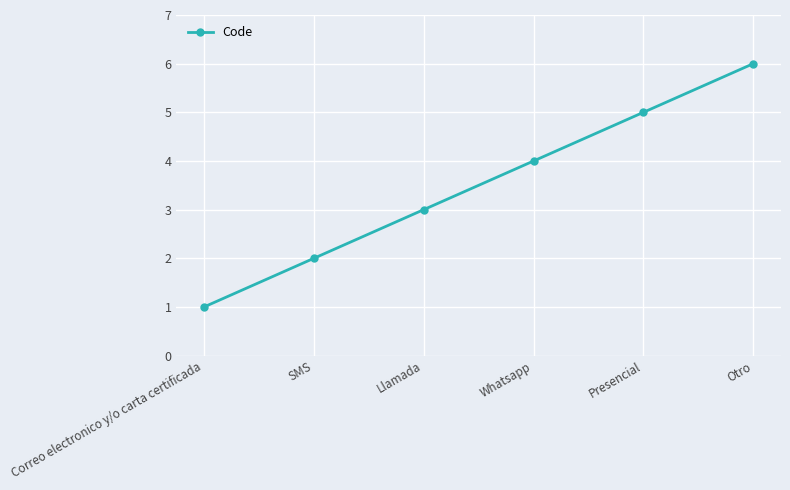

What position from the right is Llamada?

4